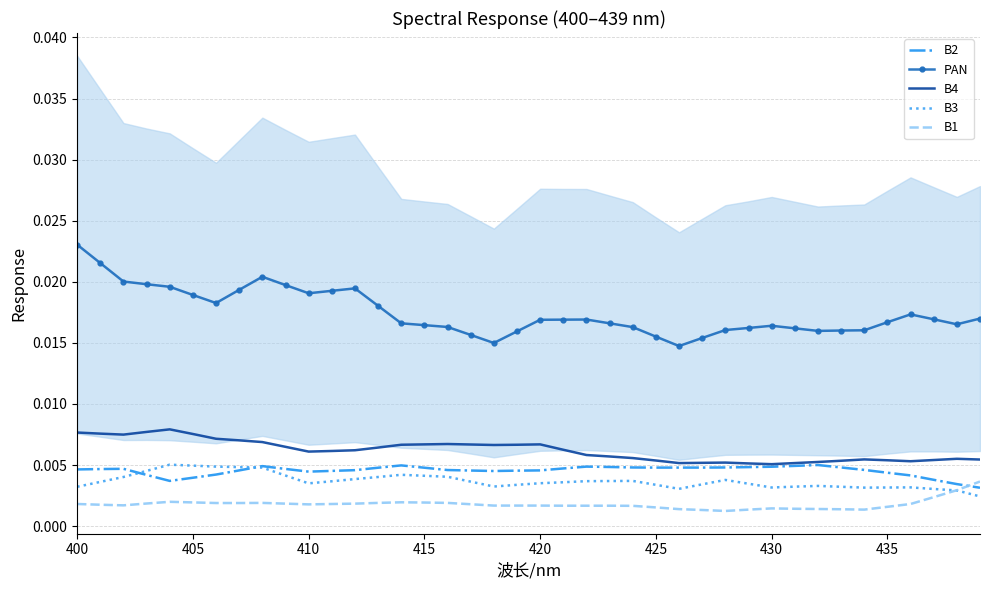

True or false: B1 and PAN cross at least once.

False